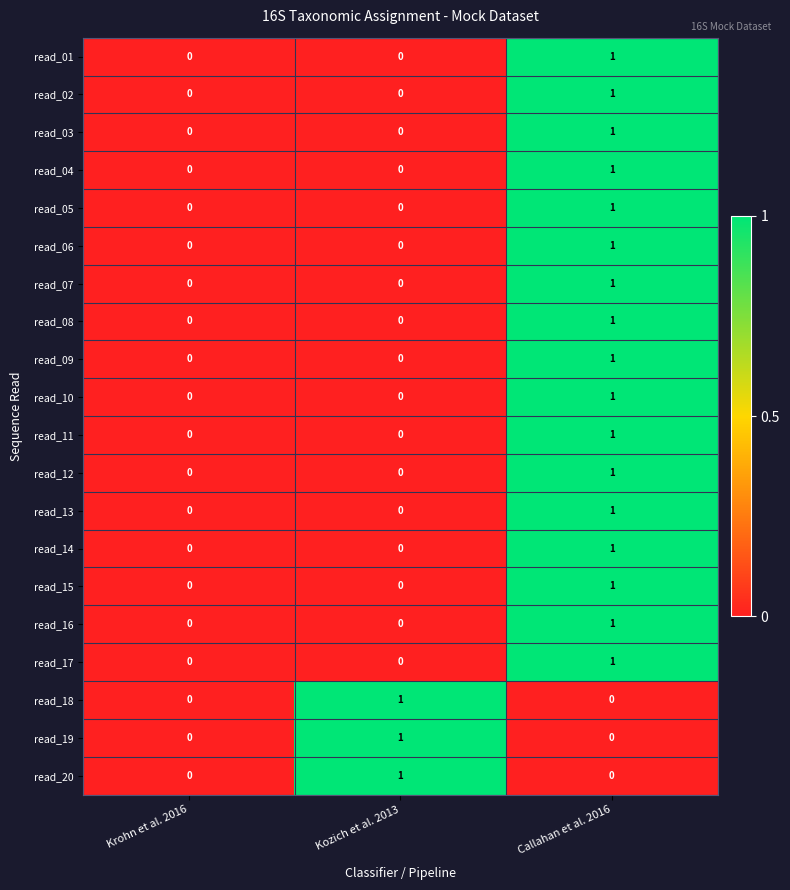

At which category is the sum across all series the highest?

Callahan et al. 2016